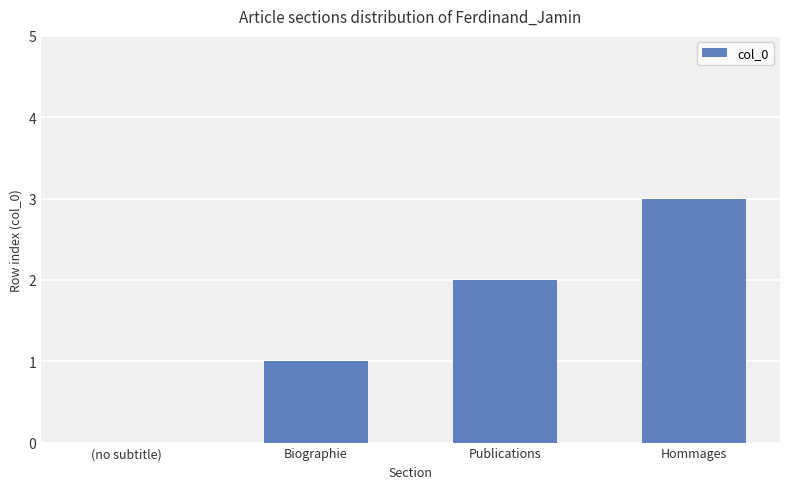

How many series are shown in this chart?

1